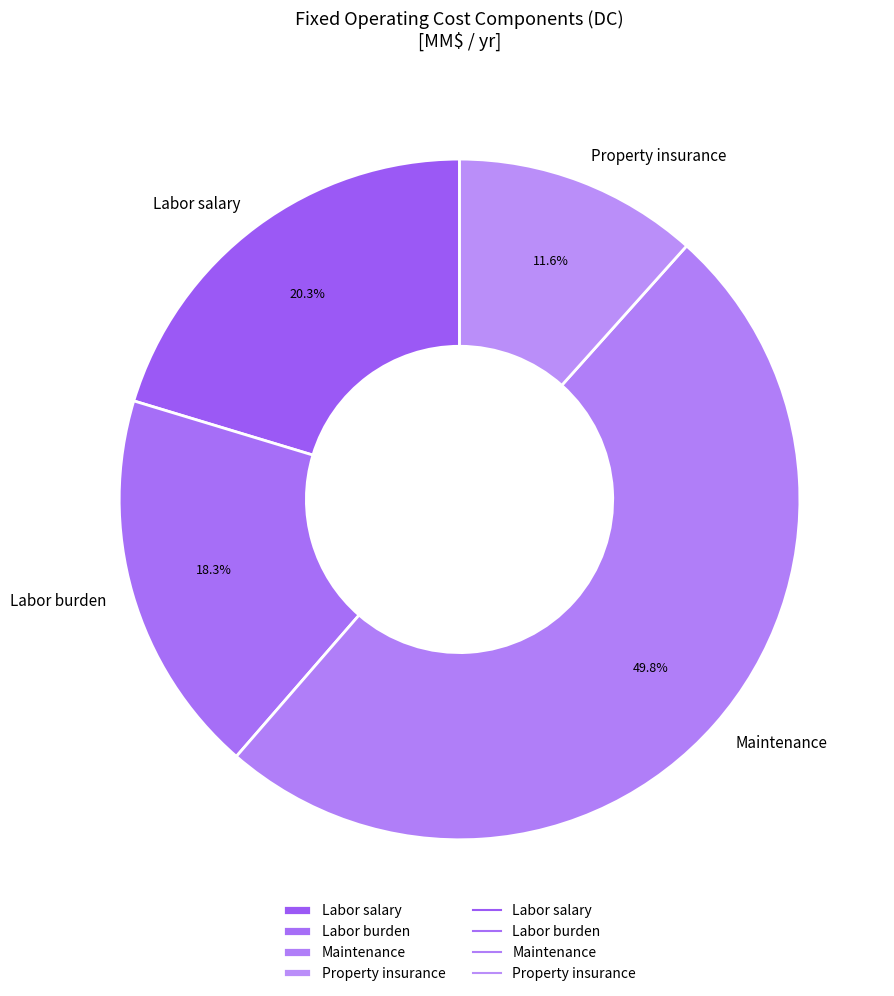

Which slice is the smallest?

Property insurance